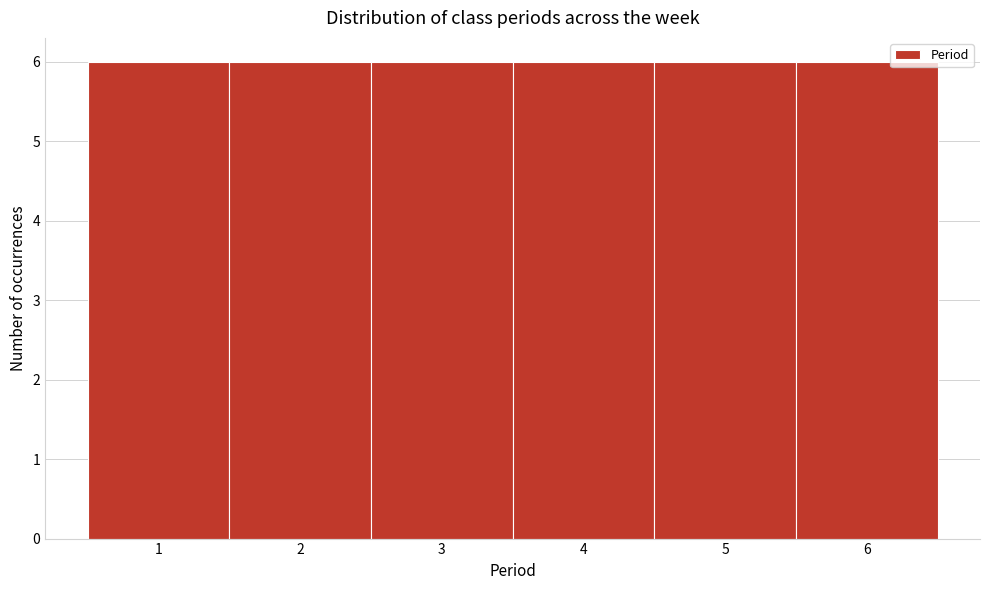

Reading left to right, transcribe this chart: for each bar, give the range it covers on the x-axis and its height. The values are not printed on the chart, so give them approximately, as read against the axis.

0.5 to 1.5: 6
1.5 to 2.5: 6
2.5 to 3.5: 6
3.5 to 4.5: 6
4.5 to 5.5: 6
5.5 to 6.5: 6